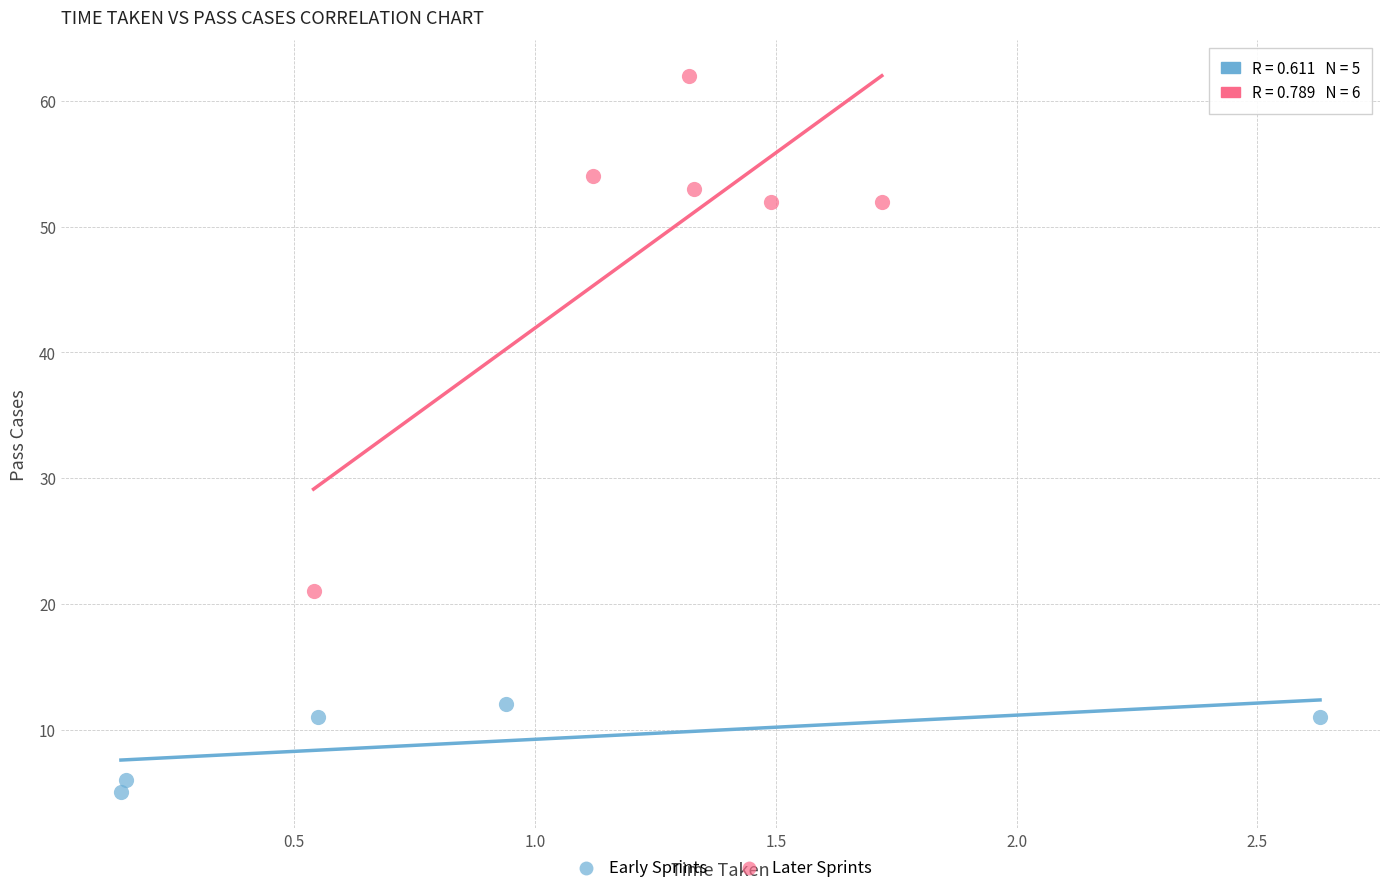

Which series contains the highest Y value?

Later Sprints